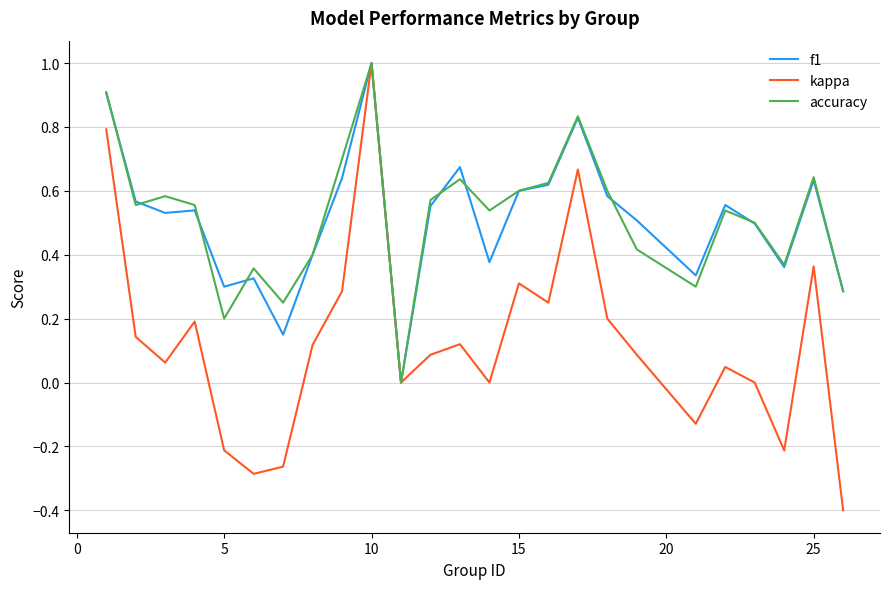

How many interior local valleys does the accuracy series have?

7